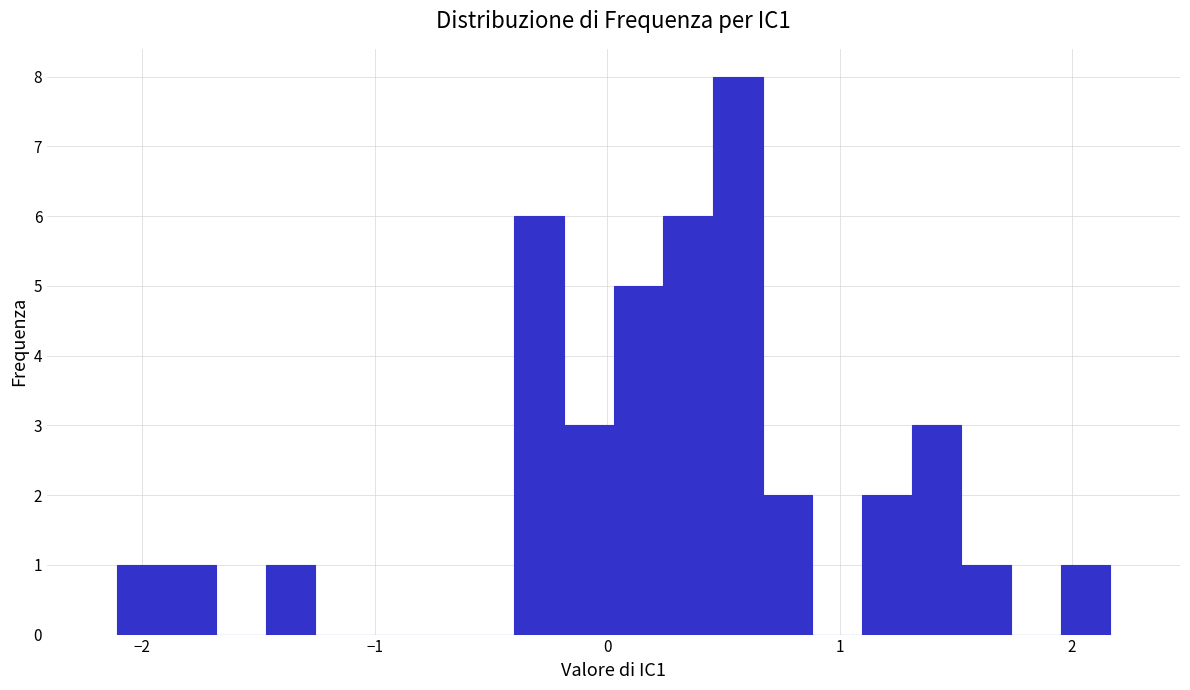

Around what value on the x-axis is the tallest bar? Give the approximate position of its centre, as read against the axis.

0.6